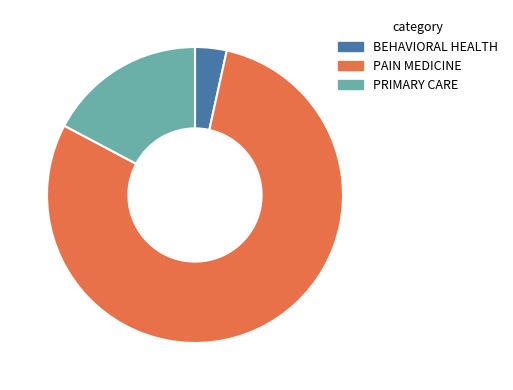

Which slice is the smallest?

BEHAVIORAL HEALTH